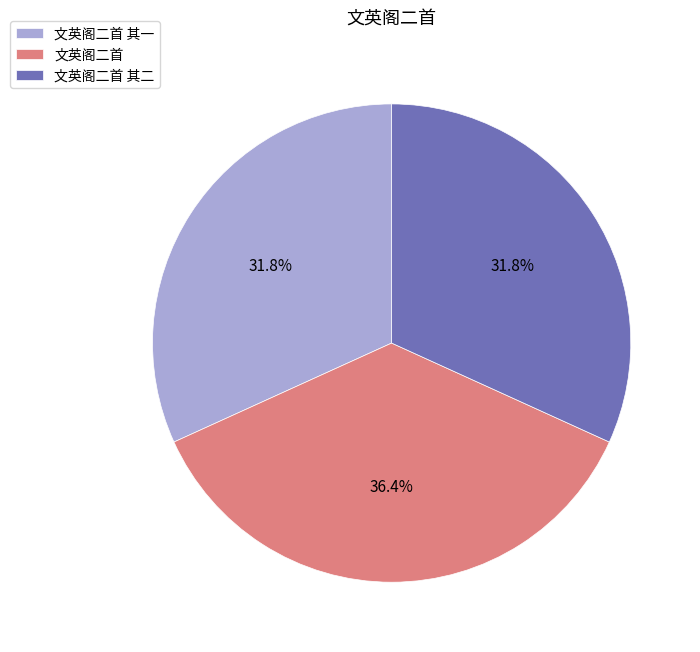

To the nearest percent, what is the difference between the 文英阁二首 and 文英阁二首 其二 slice percentages?

5%